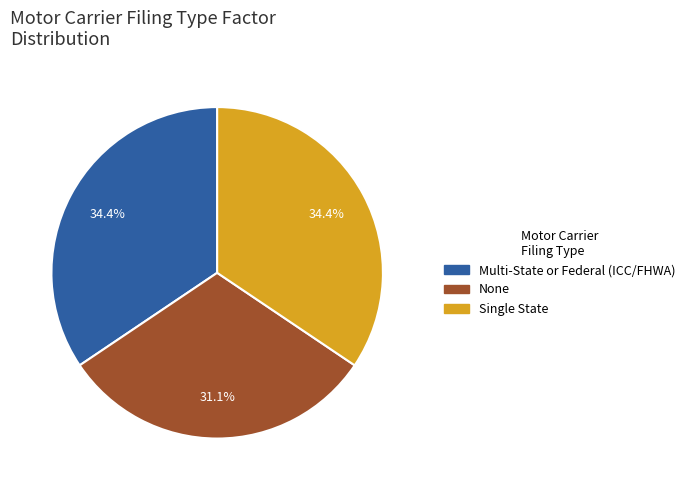

Is None the majority of the pie?

No